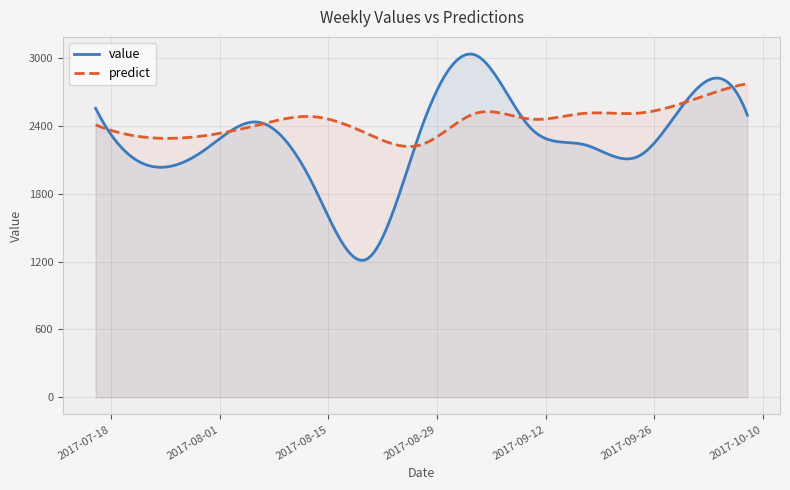

Which series has the largest total across all categories?

predict